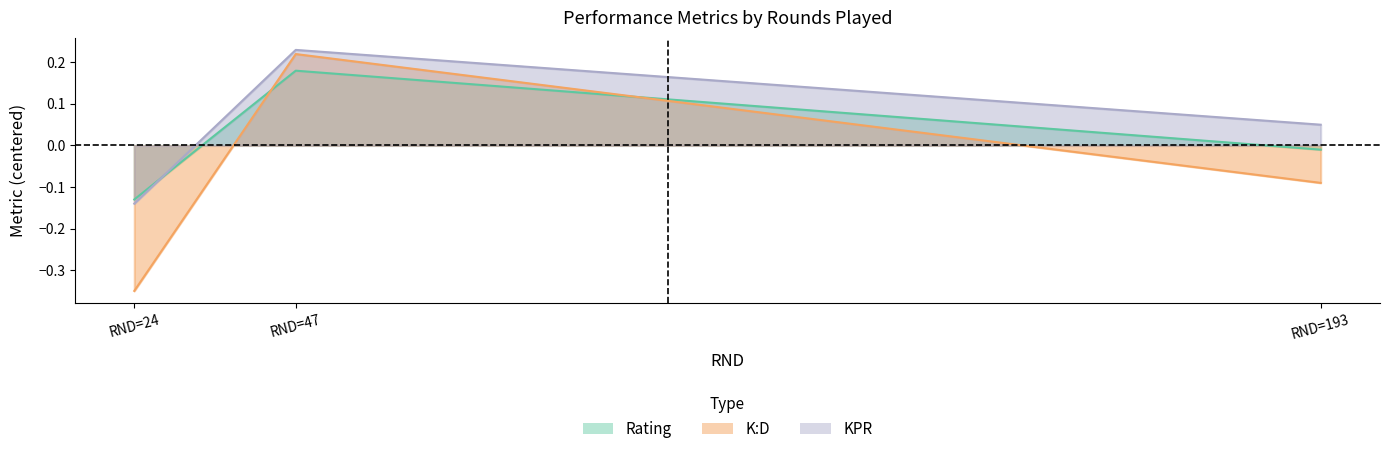

Which series has the largest total across all categories?

K:D